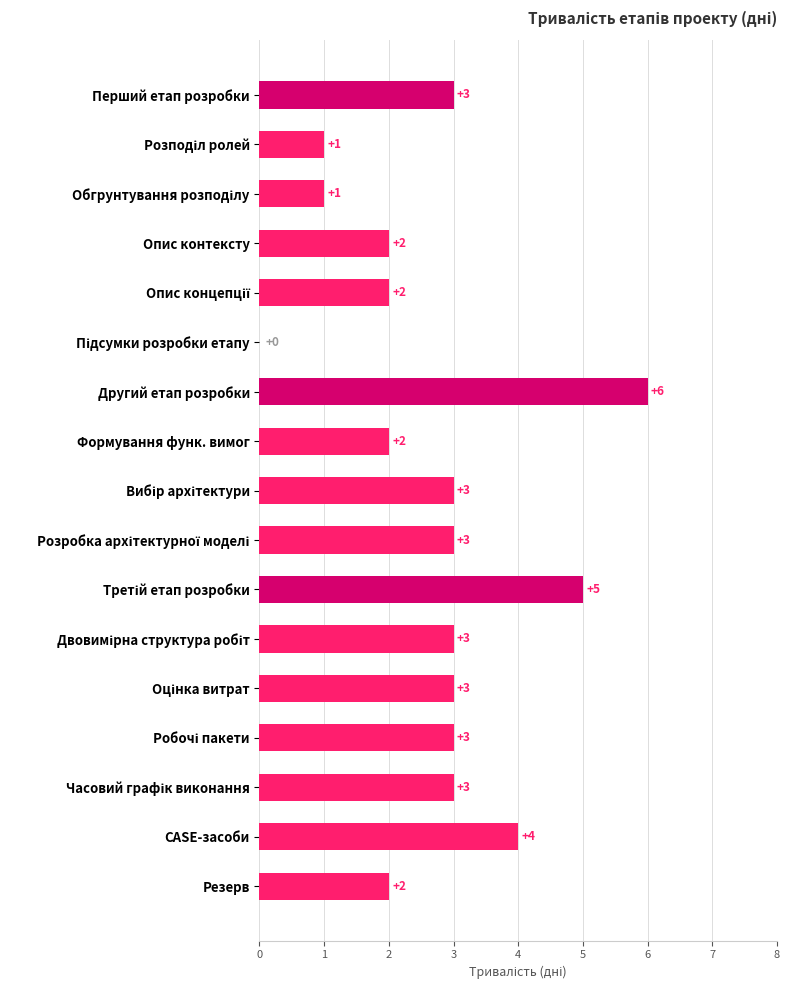

How many values are between 2 and 3?

11